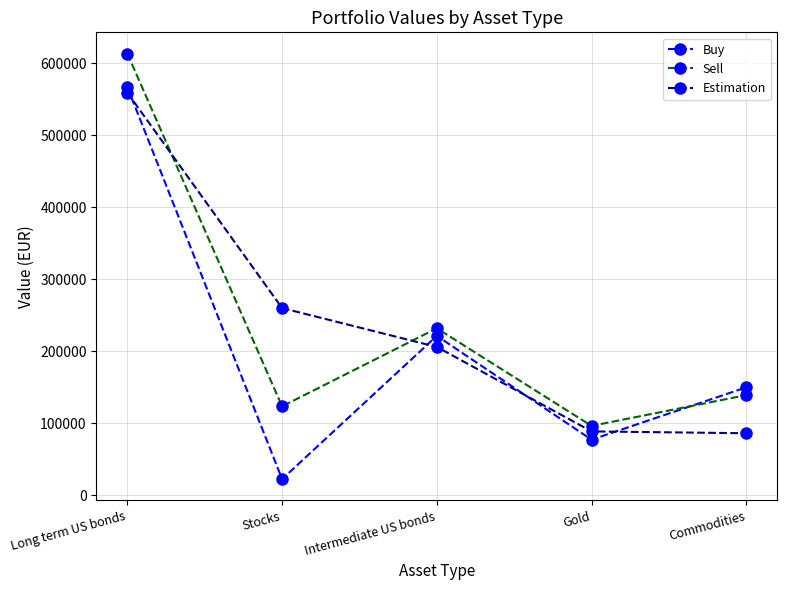

What are all the series names shown in the legend?

Buy, Sell, Estimation